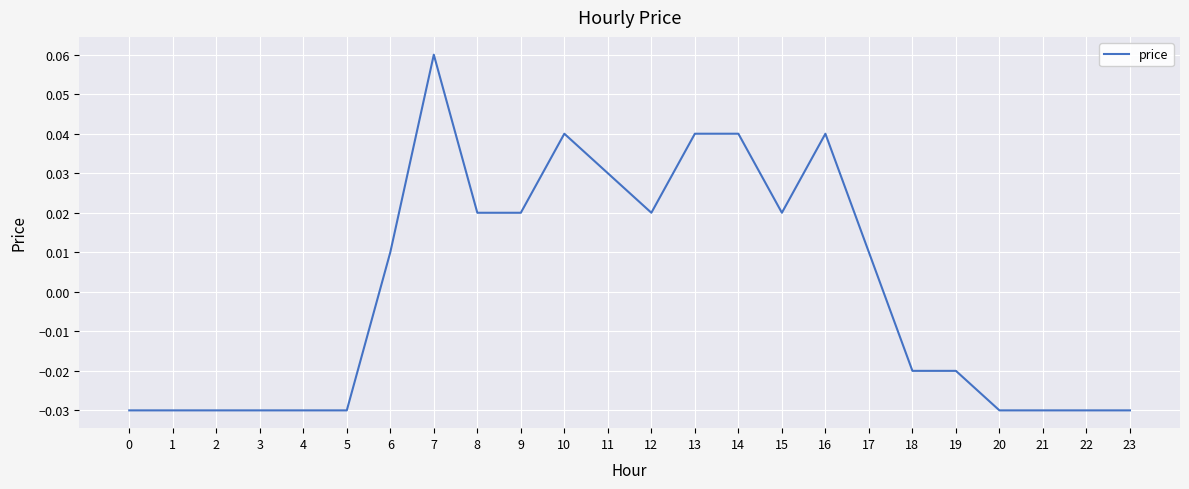

How many values are below 0?

12